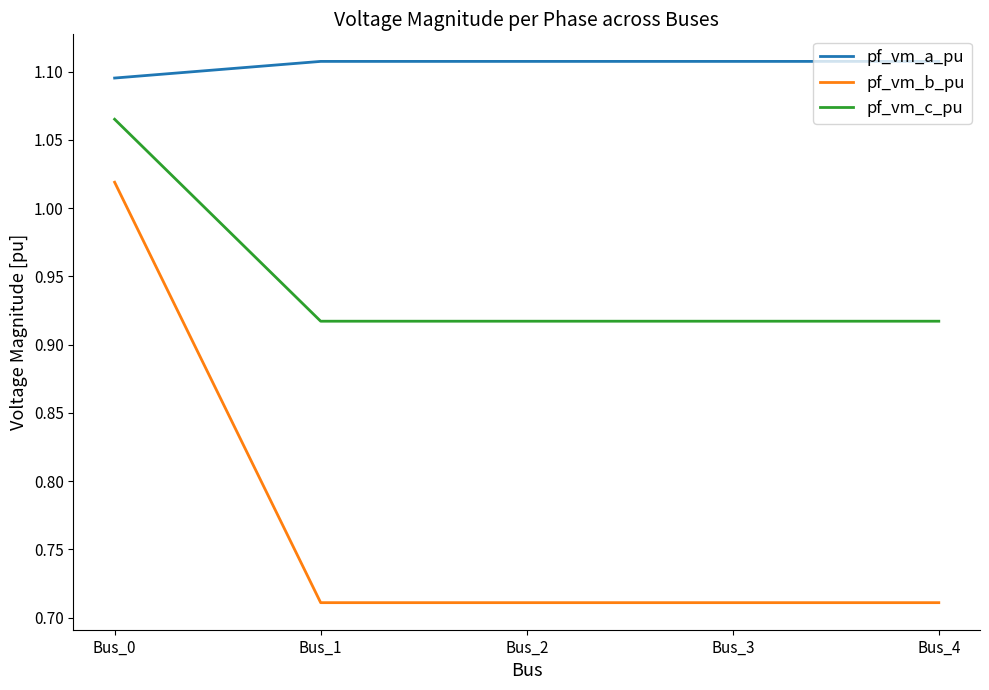

The value of pf_vm_c_pu at Bus_0 is 0.2. True or false?

False